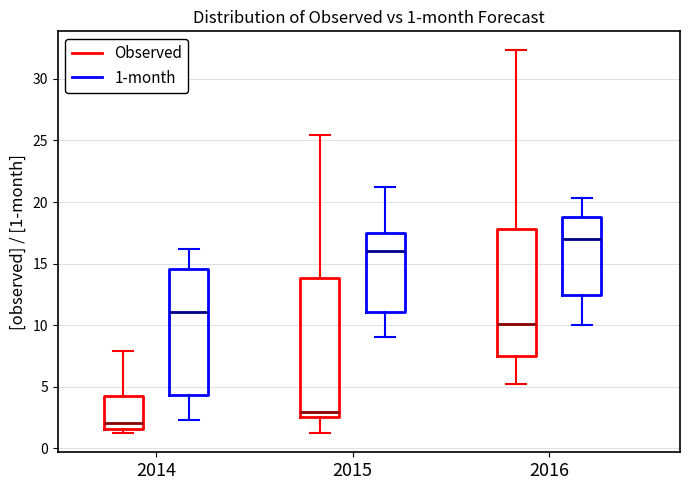

Which box is the tallest, from its lower edge to its upper edge?

2015 (Observed)